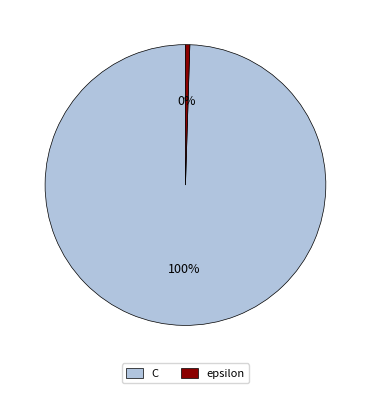

Count the number of slices in the pie.

2